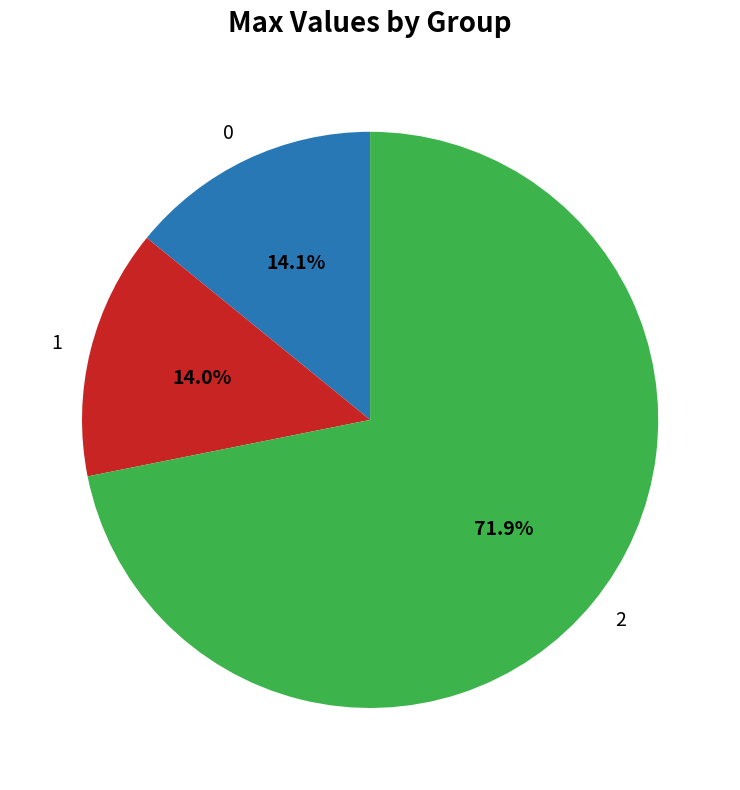

Does 2 account for over 50% of the chart?

Yes